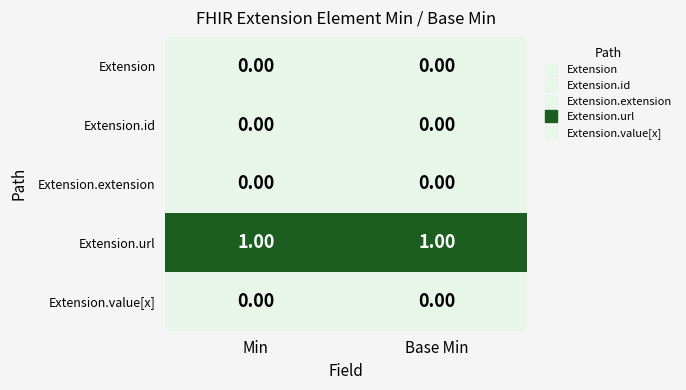

How many data points does each series have?

2